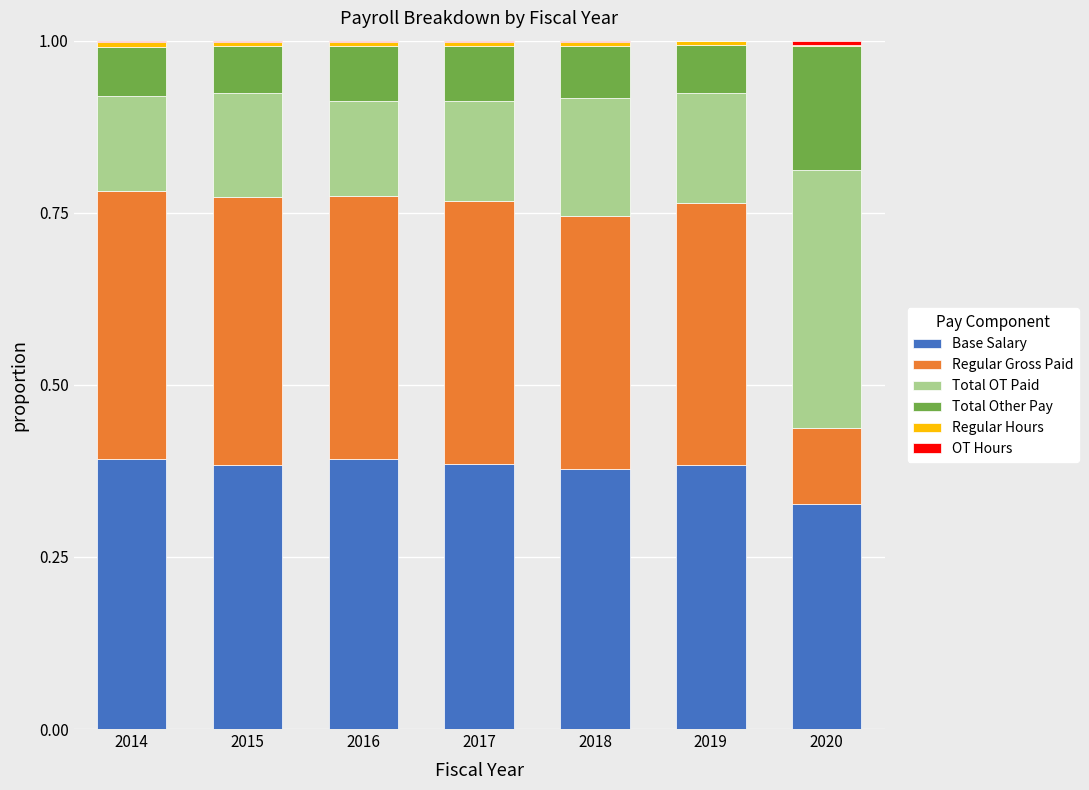

List the labels in order of Regular Hours value, smallest first.

2020, 2018, 2019, 2017, 2016, 2015, 2014